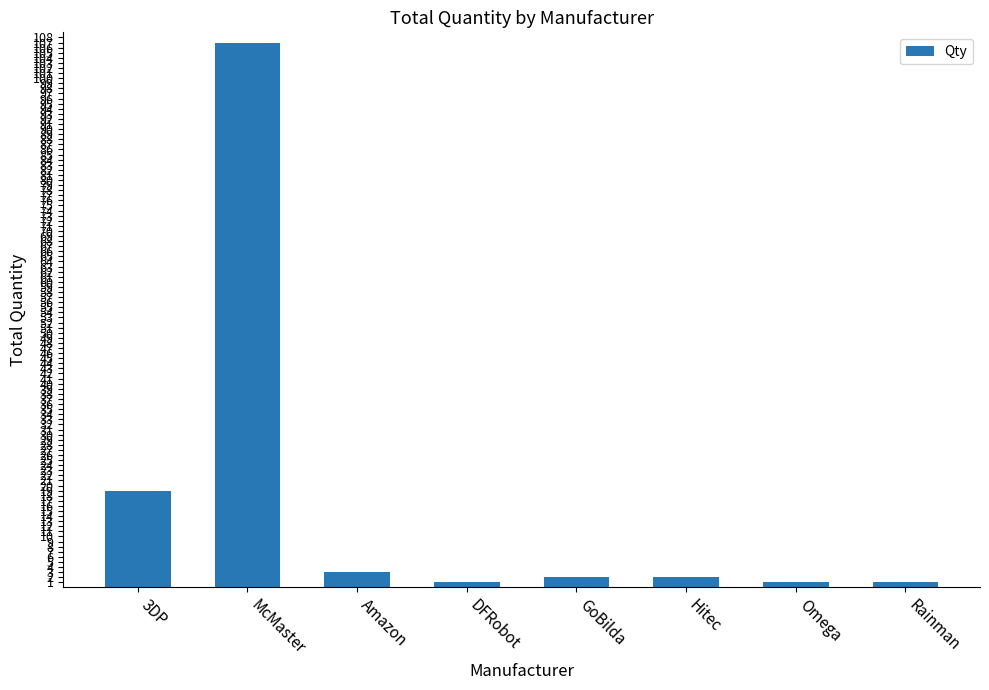

Reading right to left, extract all data points from this chart.

1	1	2	2	1	3	107	19